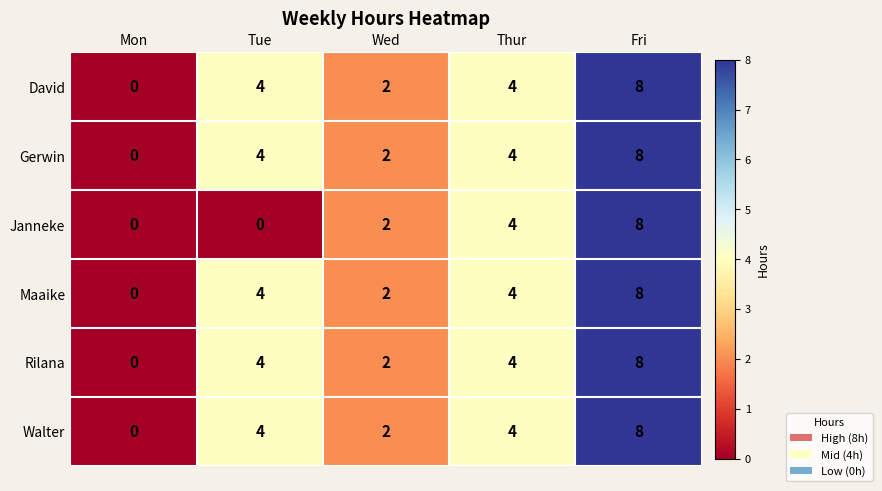

What is the sum of the Rilana values at Fri and Tue?

12